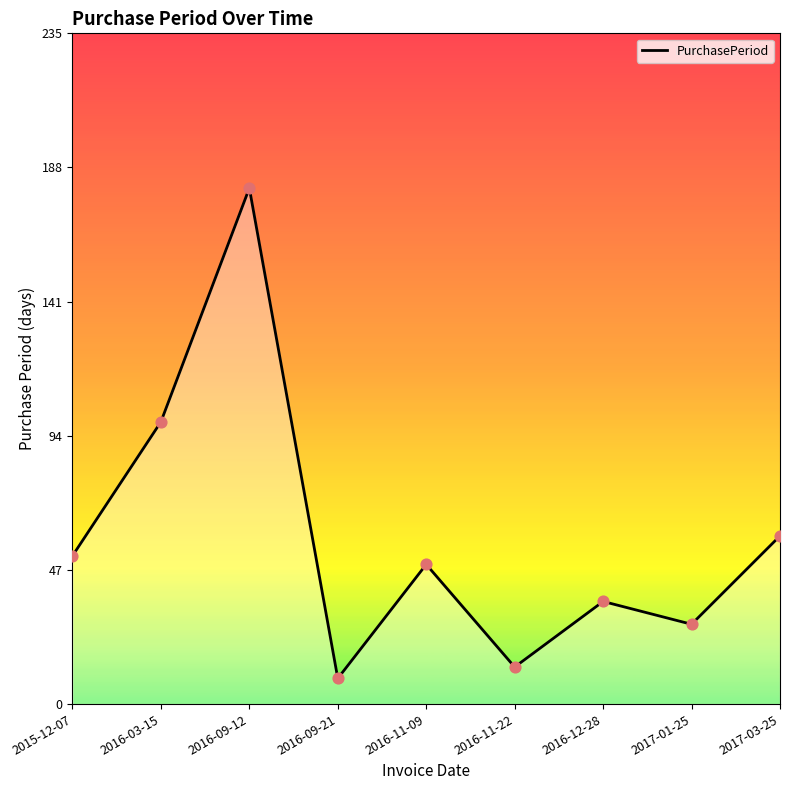

Between 2016-11-22 and 2016-09-21, which is larger?

2016-11-22